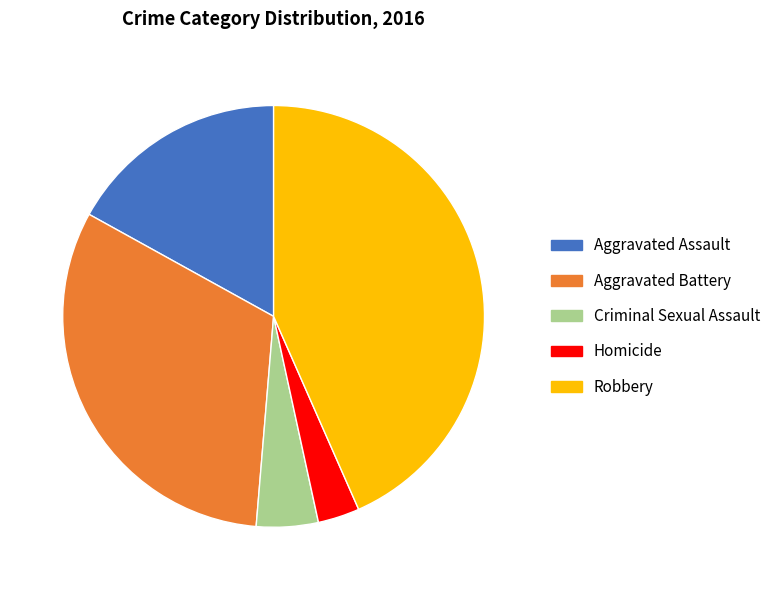

Rank the categories by value from lowest to highest.

Homicide, Criminal Sexual Assault, Aggravated Assault, Aggravated Battery, Robbery